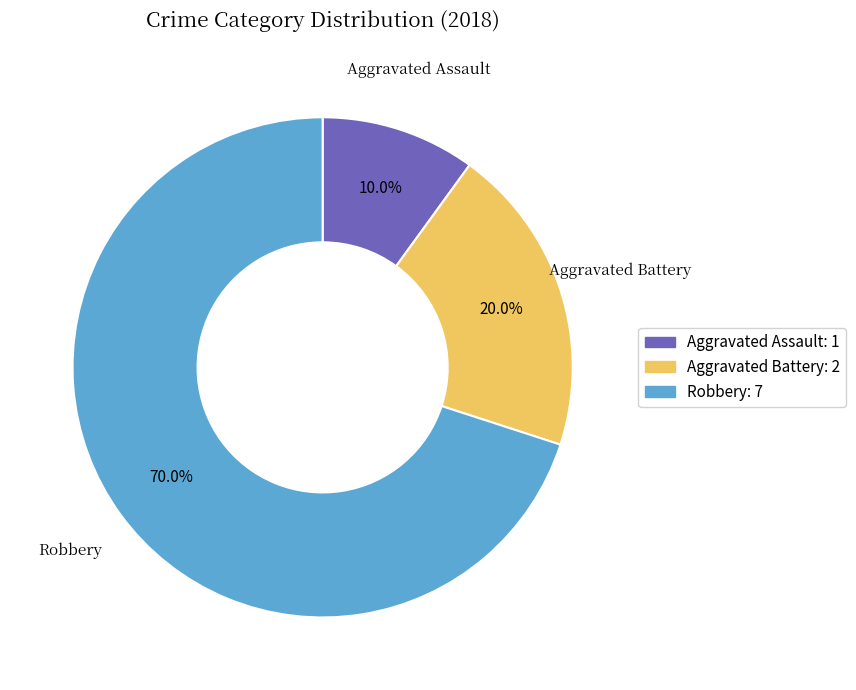

What is the total percentage of Aggravated Assault and Aggravated Battery?

30.0%